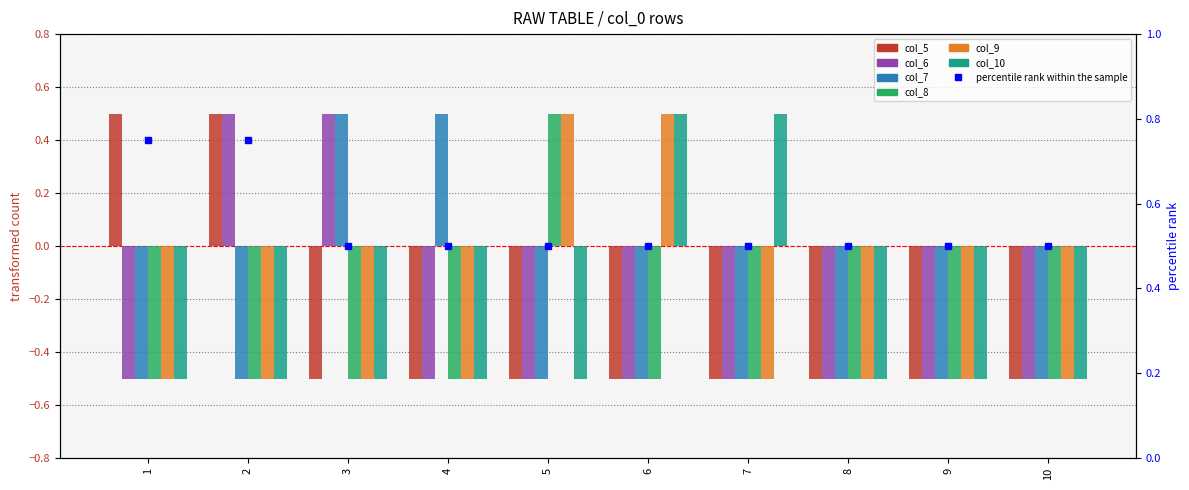

List the series in order of their peak value, lowest first.

col_5, col_6, col_7, col_8, col_9, col_10